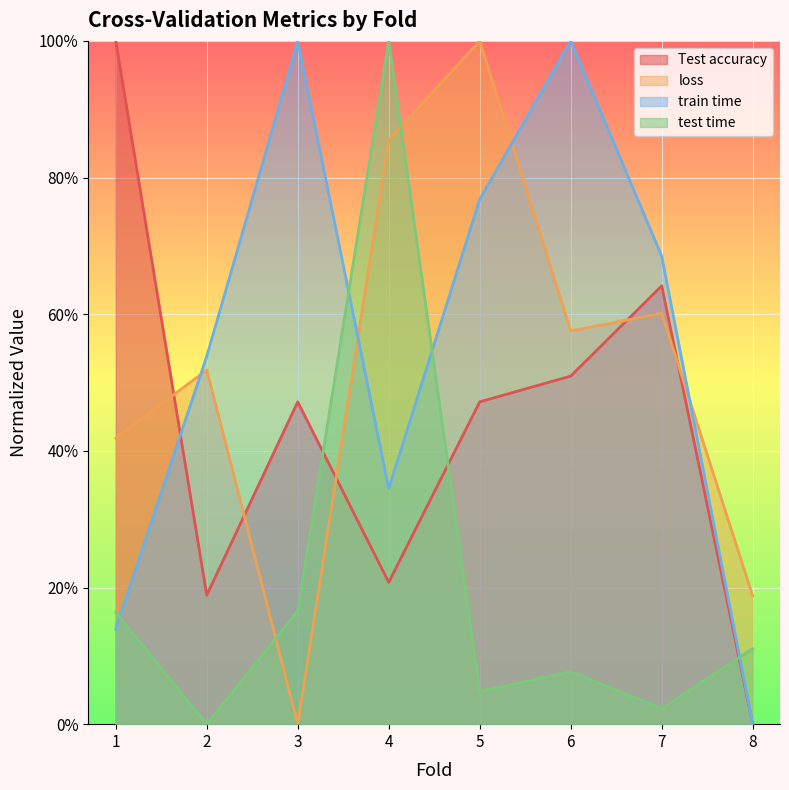

Reading left to right, transcribe all the data shown in this chart.

Test accuracy: 1.0	0.2	0.5	0.2	0.5	0.5	0.6	0.0
loss: 0.4	0.5	0.0	0.9	1.0	0.6	0.6	0.2
train time: 0.1	0.5	1.0	0.3	0.8	1.0	0.7	0.0
test time: 0.2	0.0	0.2	1.0	0.0	0.1	0.0	0.1